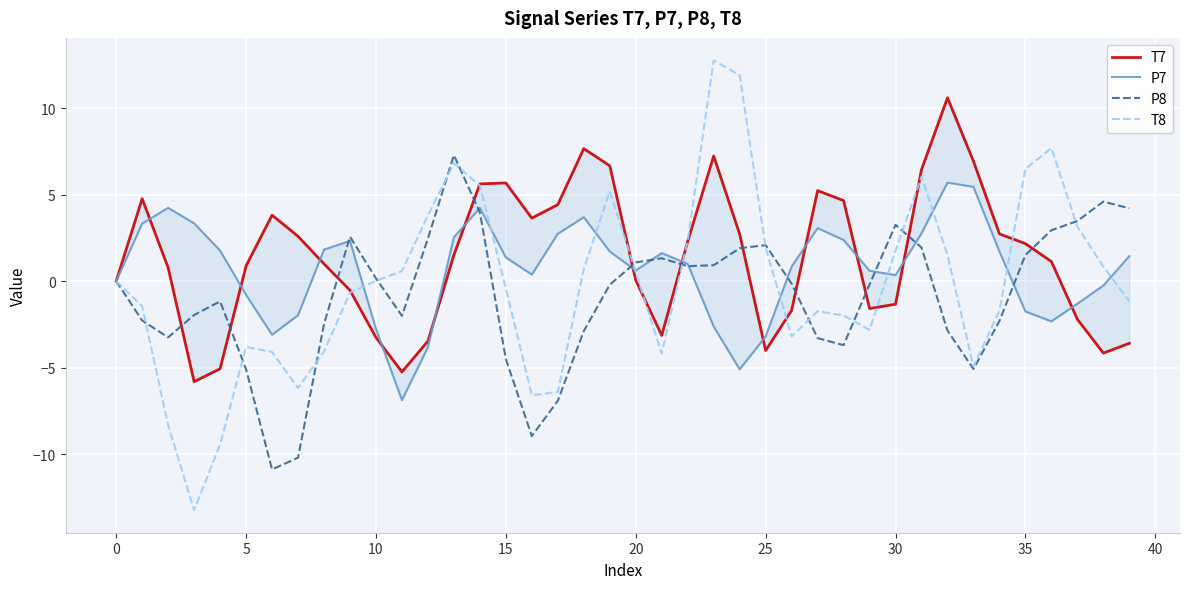

What is the highest value of the T8 series?

12.8